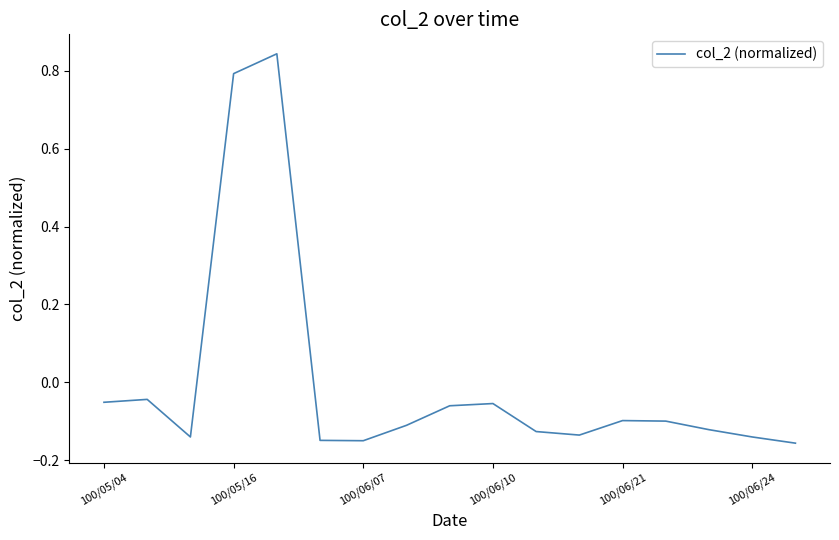

How many lines are shown in the chart?

1